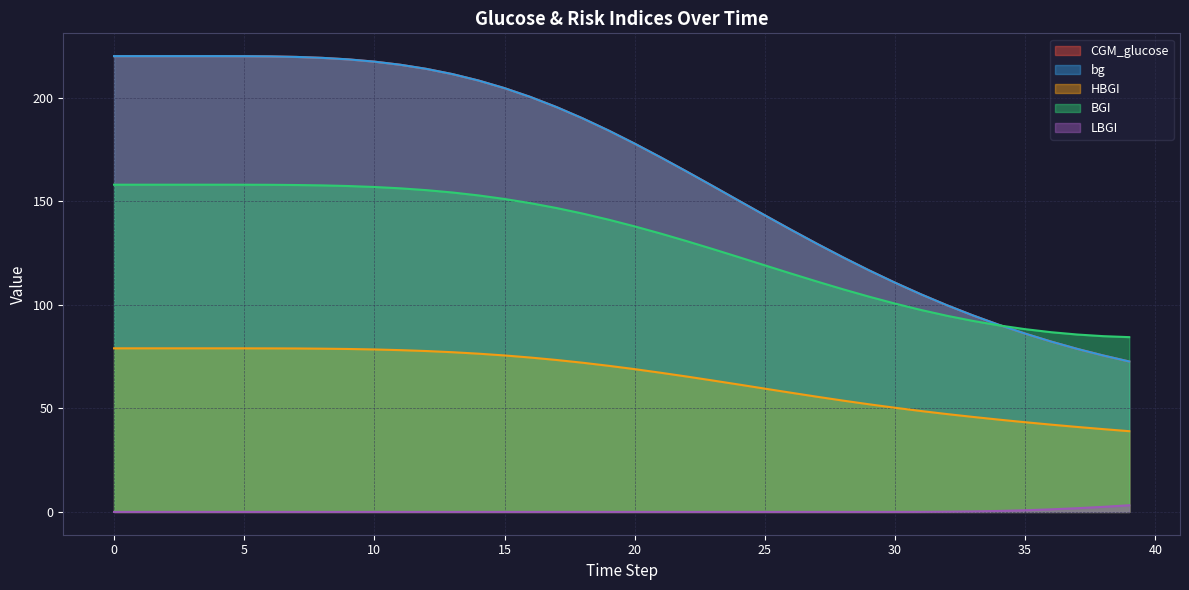

What are all the series names shown in the legend?

CGM_glucose, bg, HBGI, BGI, LBGI